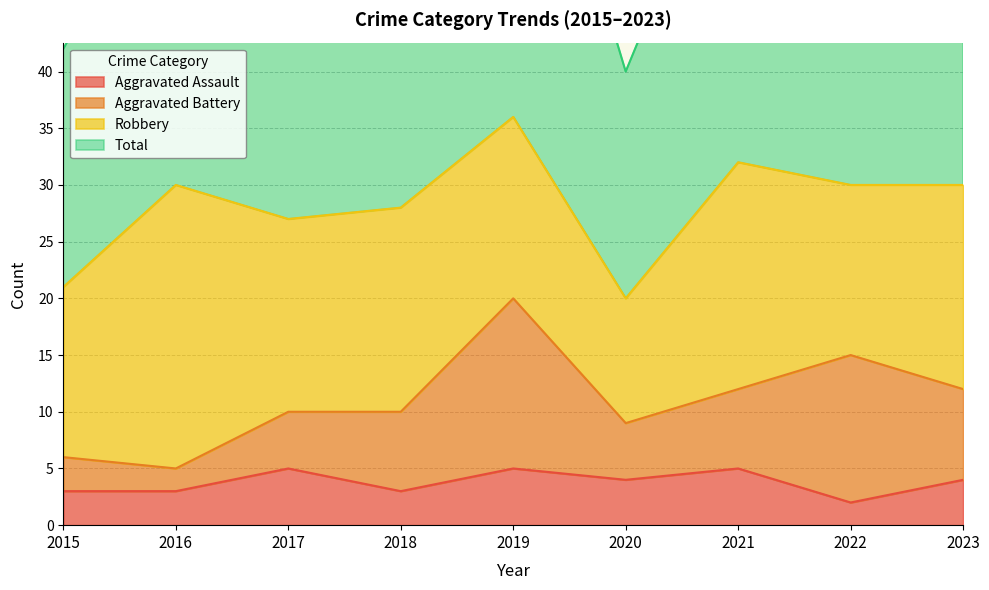

What is the value of the Total point at the 8th from the left?

61